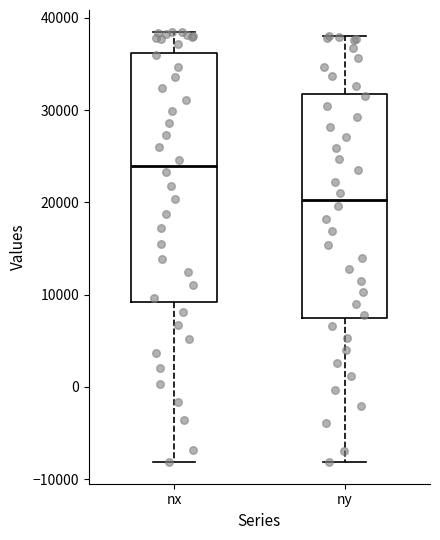

Where does the median line of the box for nx sit on the y-axis? The values are not printed on the chart, so give them approximately, as read against the axis.

24000